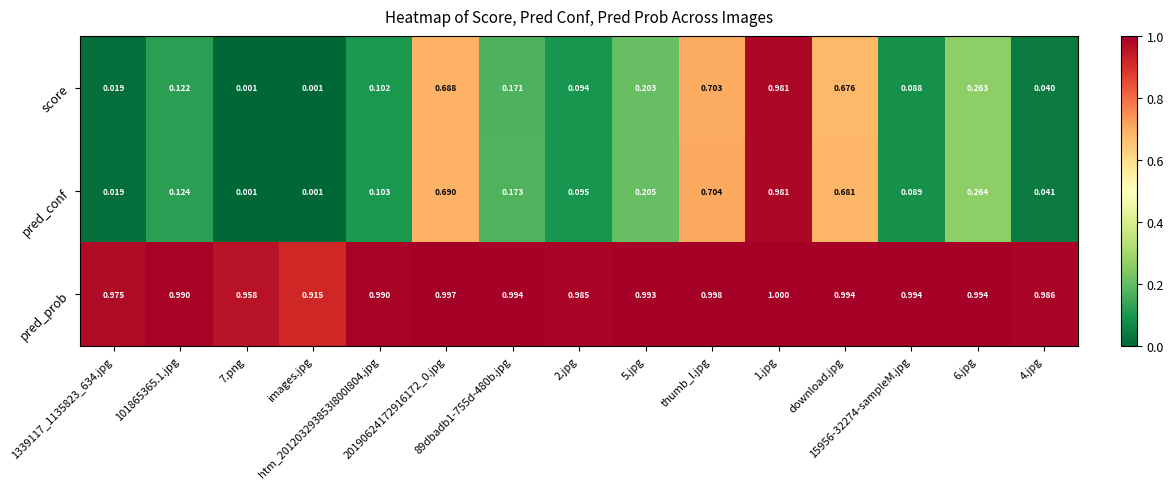

Which series has the largest total across all categories?

pred_prob